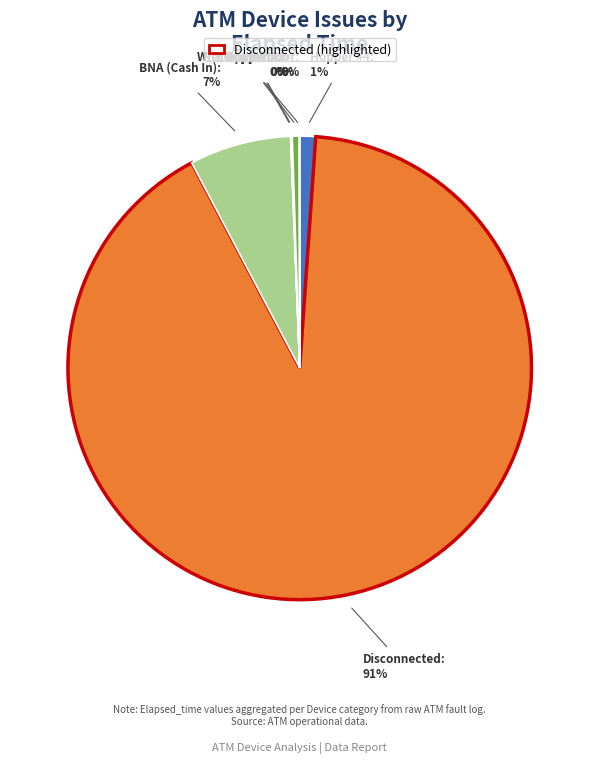

Does any single category account for the majority?

Yes